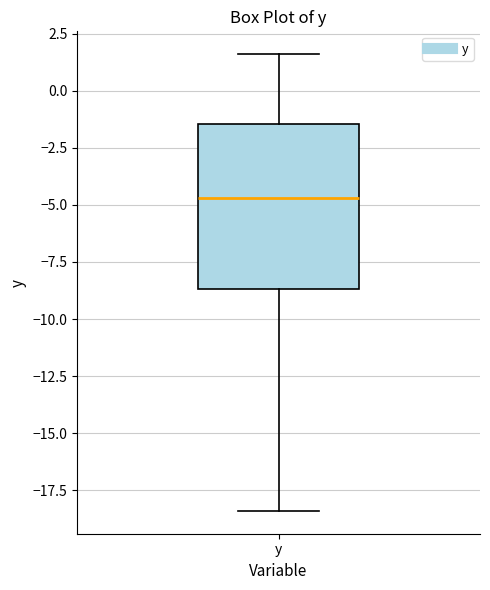

Where is the upper edge of the box for y on the y-axis? The values are not printed on the chart, so give them approximately, as read against the axis.

-1.5